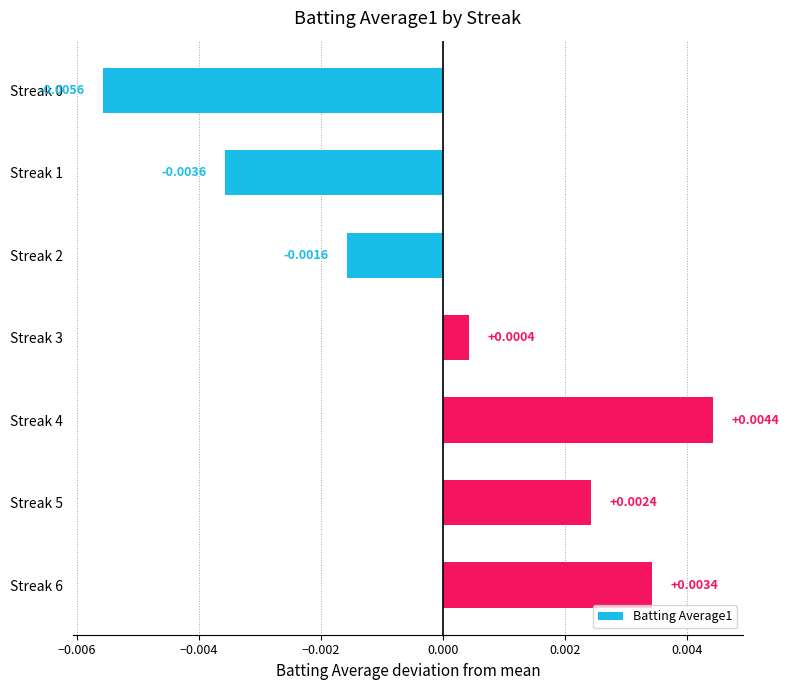

Which has a higher value, Streak 6 or Streak 5?

Streak 6